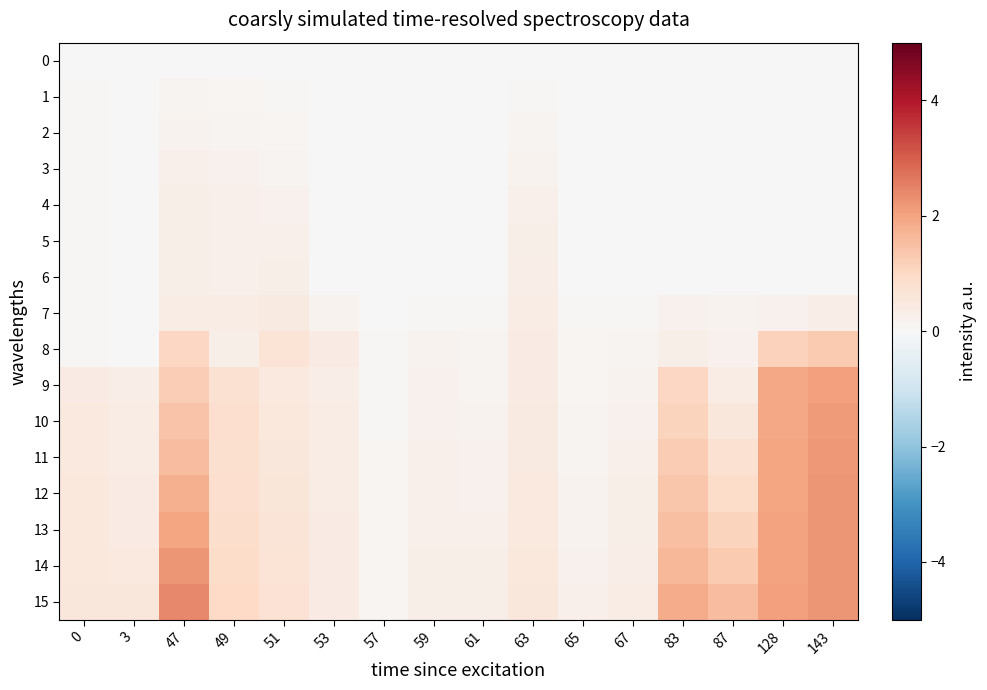

Reading left to right, extract all data points from this chart.

0: 0=0.0	3=0.0	47=0.0	49=0.0	51=0.0	53=0.0	57=0.0	59=0.0	61=0.0	63=0.0	65=0.0	67=0.0	83=0.0	87=0.0	128=0.0	143=0.0
1: 0=0.1	3=0.0	47=0.1	49=0.1	51=0.1	53=0.0	57=0.0	59=0.0	61=0.0	63=0.1	65=0.0	67=0.0	83=0.0	87=0.0	128=0.0	143=0.0
2: 0=0.1	3=0.0	47=0.2	49=0.1	51=0.1	53=0.0	57=0.0	59=0.0	61=0.0	63=0.1	65=0.0	67=0.0	83=0.0	87=0.0	128=0.0	143=0.0
3: 0=0.1	3=0.0	47=0.2	49=0.2	51=0.2	53=0.0	57=0.0	59=0.0	61=0.0	63=0.2	65=0.0	67=0.0	83=0.0	87=0.0	128=0.0	143=0.0
4: 0=0.1	3=0.0	47=0.3	49=0.2	51=0.2	53=0.0	57=0.0	59=0.0	61=0.0	63=0.2	65=0.0	67=0.0	83=0.0	87=0.0	128=0.0	143=0.0
5: 0=0.1	3=0.0	47=0.3	49=0.3	51=0.3	53=0.0	57=0.0	59=0.0	61=0.0	63=0.3	65=0.0	67=0.0	83=0.0	87=0.0	128=0.0	143=0.0
6: 0=0.1	3=0.0	47=0.3	49=0.3	51=0.3	53=0.0	57=0.0	59=0.0	61=0.0	63=0.3	65=0.0	67=0.0	83=0.0	87=0.0	128=0.0	143=0.0
7: 0=0.1	3=0.0	47=0.4	49=0.4	51=0.4	53=0.2	57=0.0	59=0.0	61=0.1	63=0.4	65=0.1	67=0.1	83=0.2	87=0.2	128=0.2	143=0.3
8: 0=0.1	3=0.0	47=1.0	49=0.3	51=0.7	53=0.4	57=0.1	59=0.2	61=0.1	63=0.4	65=0.1	67=0.1	83=0.3	87=0.2	128=1.2	143=1.3
9: 0=0.4	3=0.3	47=1.2	49=0.7	51=0.5	53=0.3	57=0.1	59=0.2	61=0.1	63=0.4	65=0.1	67=0.2	83=1.0	87=0.4	128=1.9	143=2.1
10: 0=0.5	3=0.4	47=1.4	49=0.8	51=0.5	53=0.4	57=0.1	59=0.2	61=0.2	63=0.4	65=0.1	67=0.2	83=1.1	87=0.6	128=1.9	143=2.1
11: 0=0.5	3=0.4	47=1.6	49=0.8	51=0.6	53=0.4	57=0.1	59=0.2	61=0.2	63=0.5	65=0.1	67=0.3	83=1.3	87=0.8	128=2.0	143=2.2
12: 0=0.5	3=0.4	47=1.8	49=0.8	51=0.6	53=0.4	57=0.1	59=0.3	61=0.2	63=0.5	65=0.2	67=0.3	83=1.4	87=0.9	128=2.0	143=2.2
13: 0=0.5	3=0.4	47=2.0	49=0.9	51=0.6	53=0.4	57=0.1	59=0.3	61=0.3	63=0.5	65=0.2	67=0.3	83=1.5	87=1.1	128=2.0	143=2.2
14: 0=0.5	3=0.5	47=2.2	49=0.9	51=0.7	53=0.4	57=0.1	59=0.3	61=0.3	63=0.5	65=0.2	67=0.3	83=1.7	87=1.3	128=2.0	143=2.2
15: 0=0.6	3=0.6	47=2.4	49=1.0	51=0.7	53=0.4	57=0.1	59=0.3	61=0.3	63=0.6	65=0.2	67=0.4	83=1.9	87=1.5	128=2.1	143=2.2